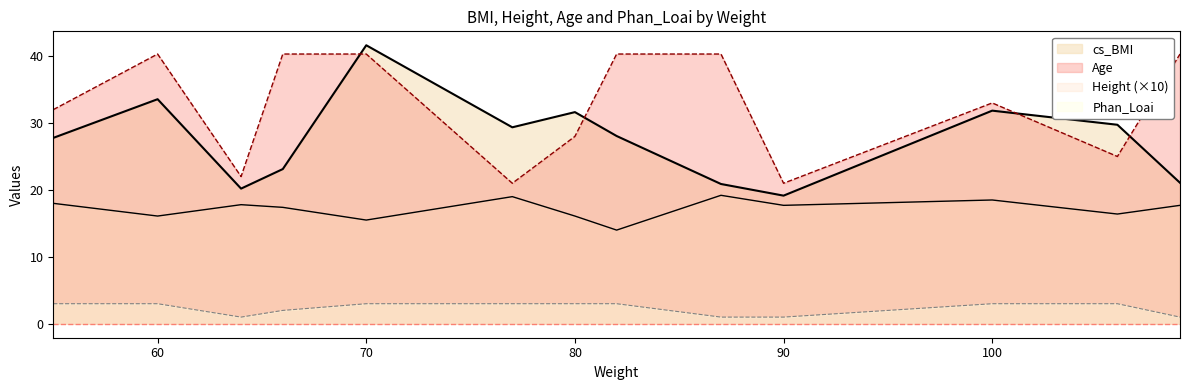

True or false: cs_BMI has a value of 23.1 at 66.

True